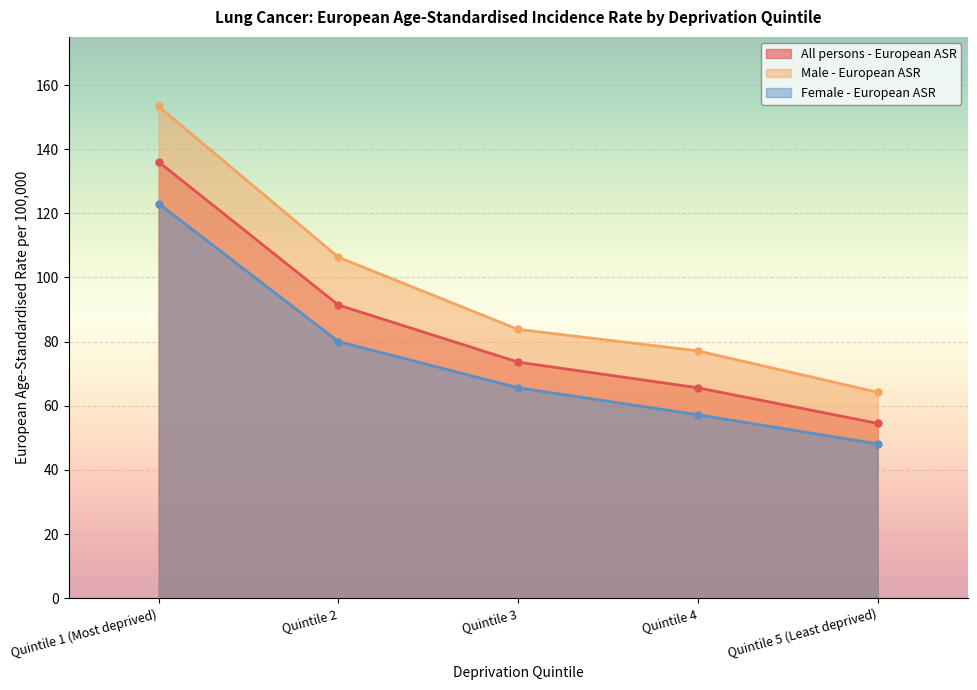

What is the difference between the All persons - European ASR values at Quintile 2 and Quintile 5 (Least deprived)?

36.9